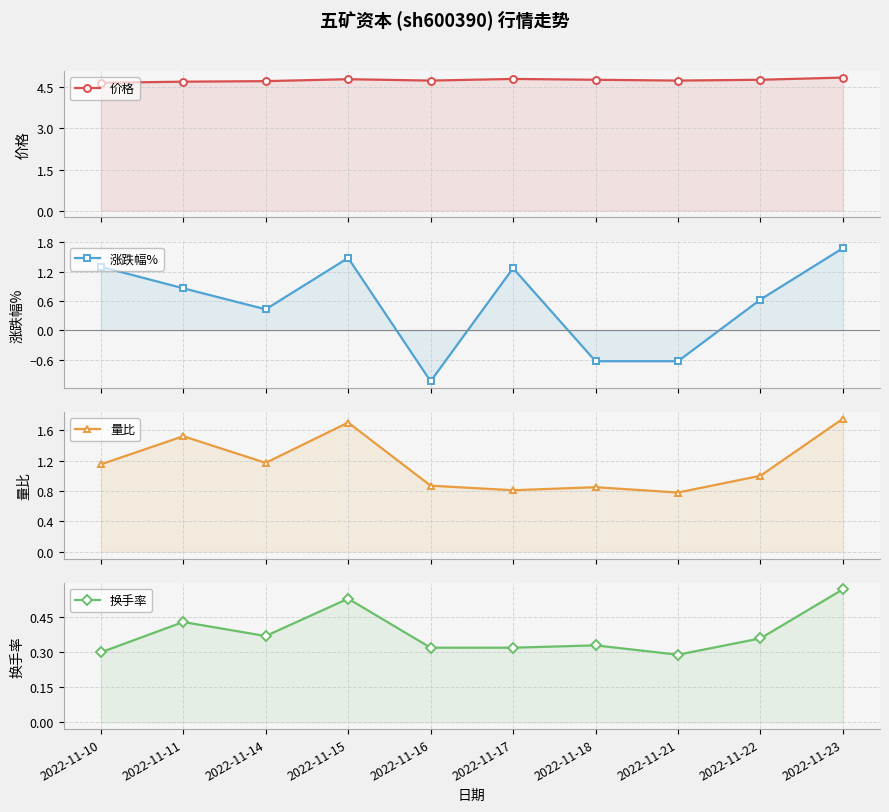

At which label is 涨跌幅% closest to 0?

2022-11-14